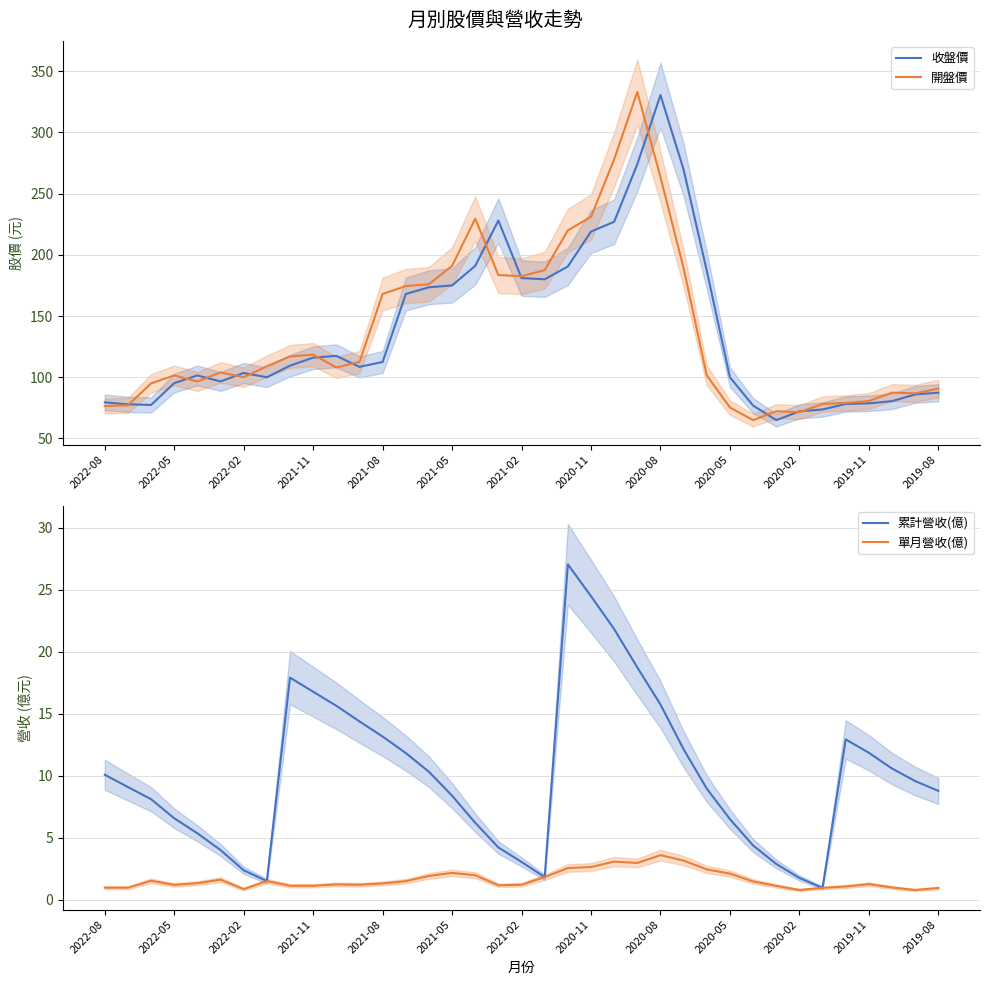

Is it true that 單月營收(億) equals 0.2 at 35?

False